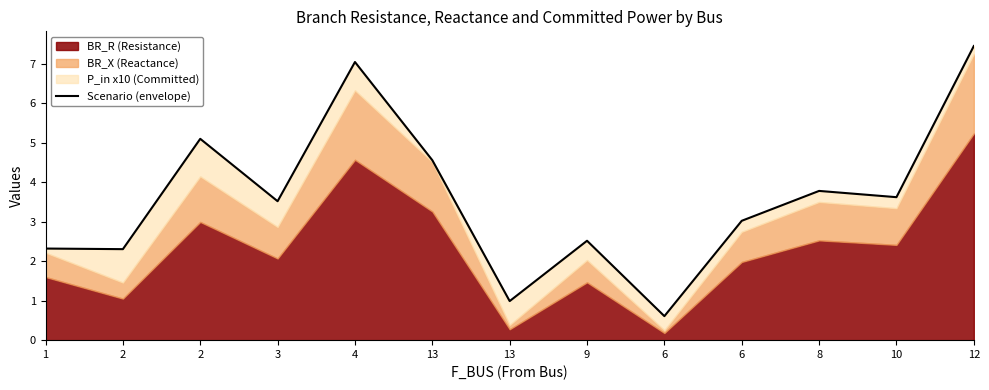

At which category does the chart reach its minimum across all series?

6